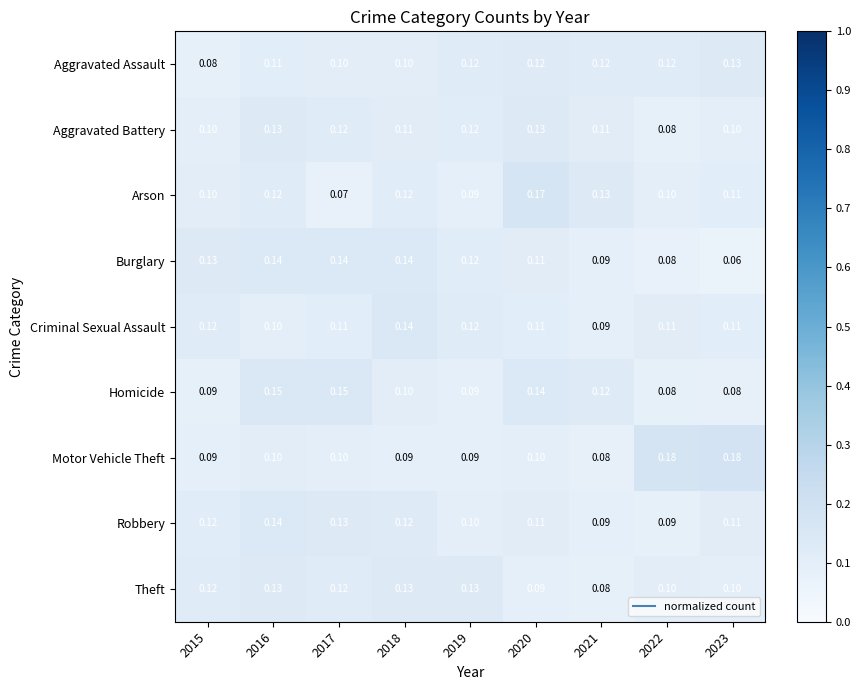

Between 2018 and 2022, which series saw the biggest shift?

Motor Vehicle Theft